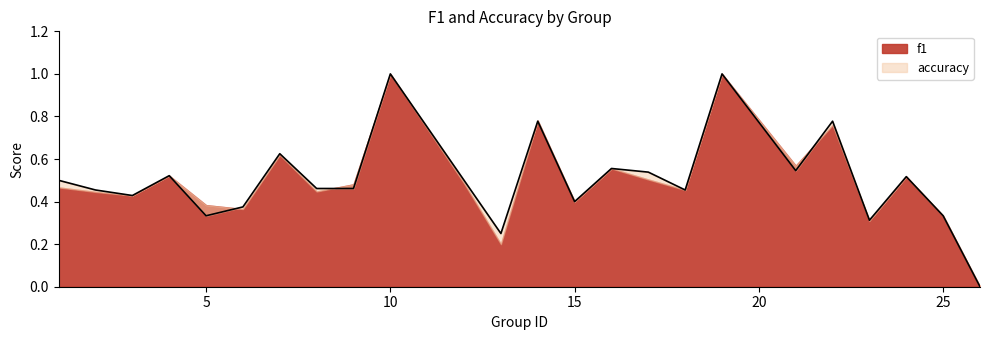

Is it true that the value at 16 is 0.8?

False